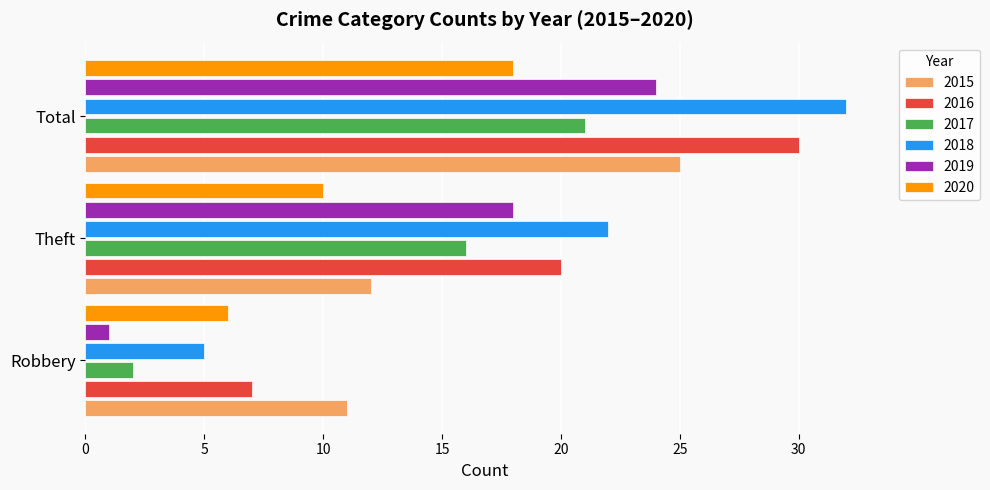

The 2016 series shows 7 at Robbery. True or false?

True